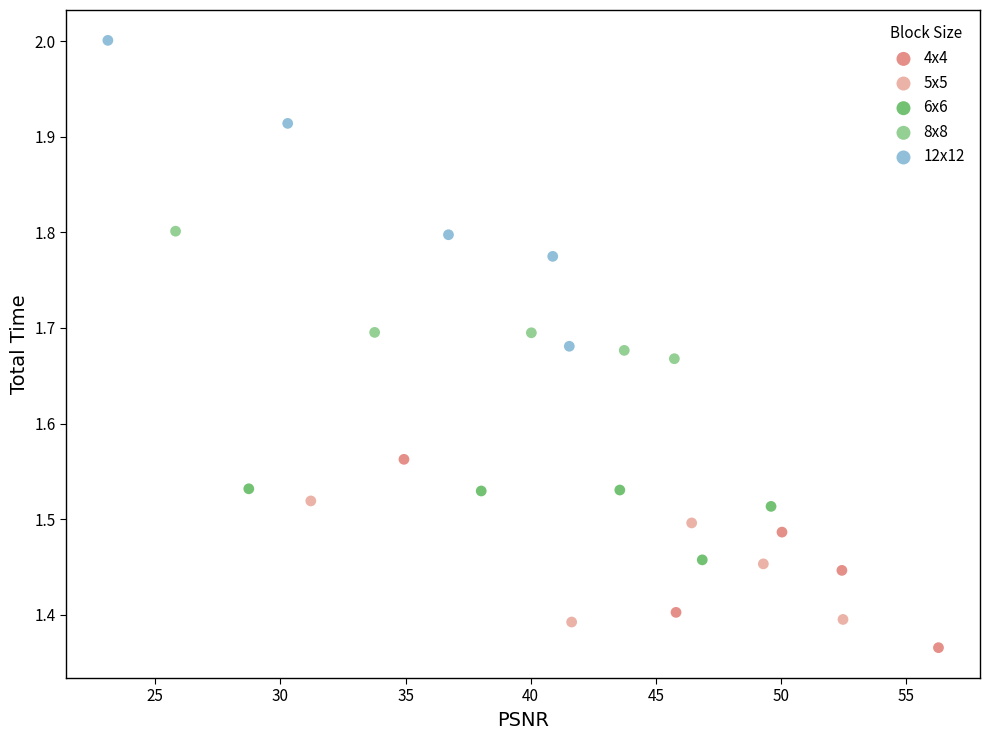

Which series reaches the maximum Y coordinate?

12x12